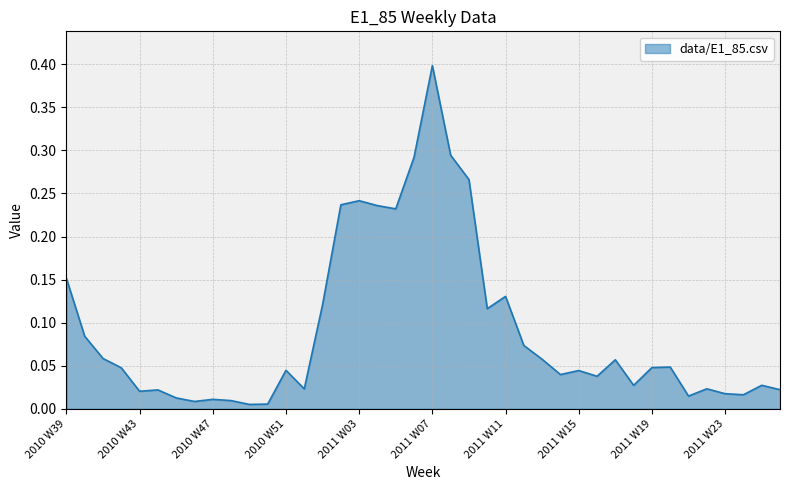

What is the maximum value shown in the chart?

0.4